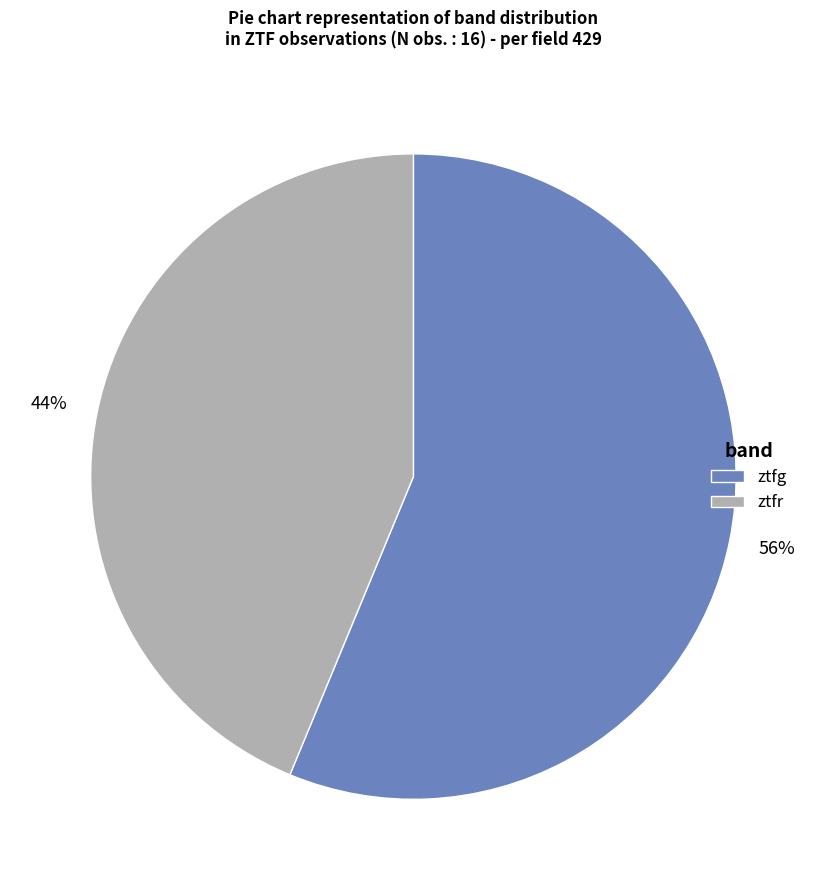

To the nearest percent, what is the average slice percentage?

50%